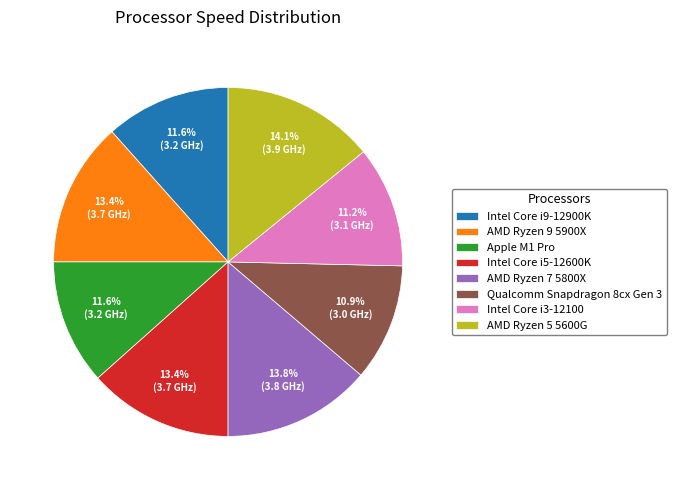

Combined, what portion of the pie is Intel Core i5-12600K and Intel Core i9-12900K?

25.0%